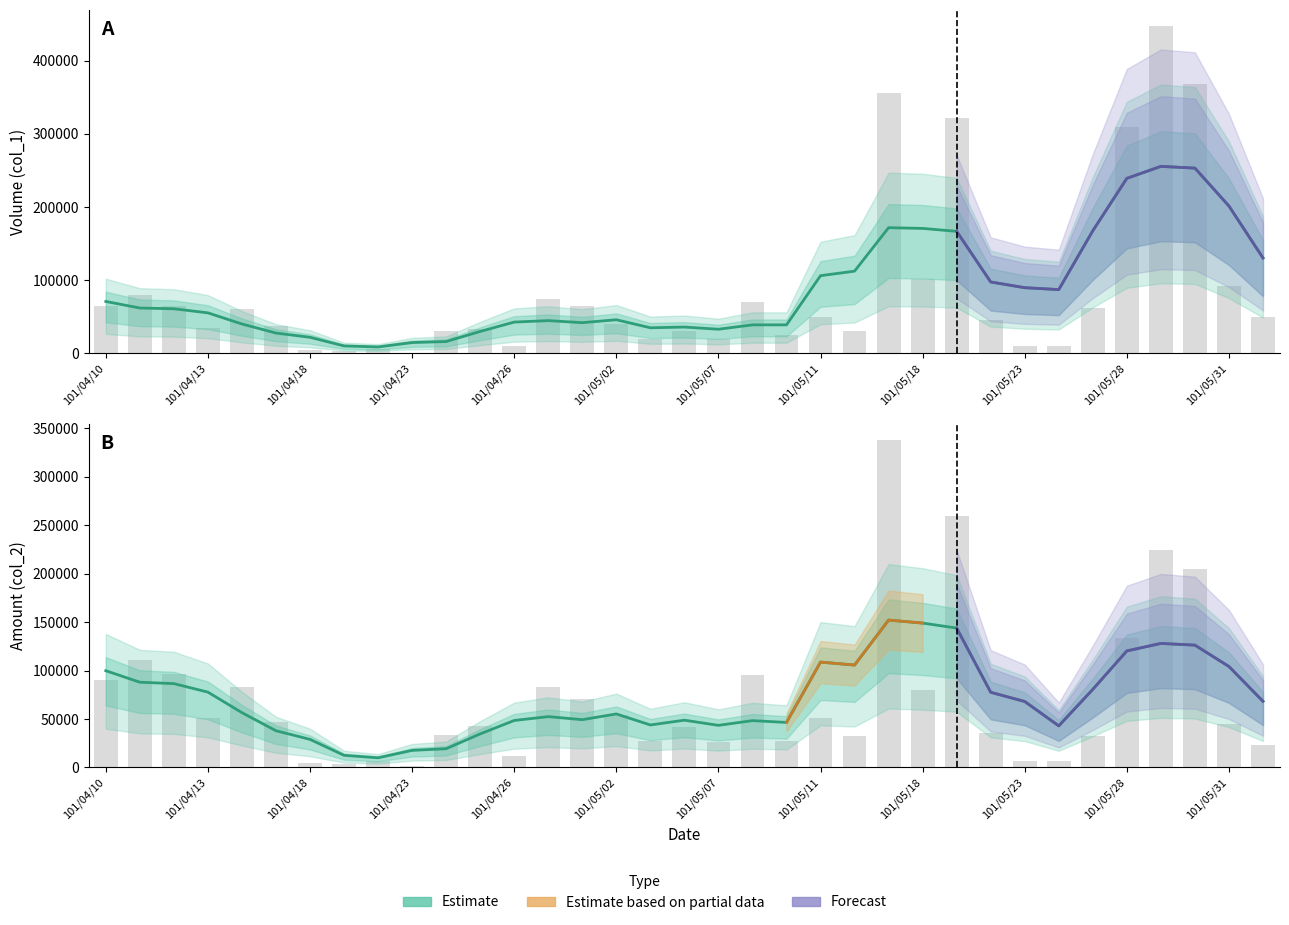

Between 29 and 101/05/23, which is larger?

29